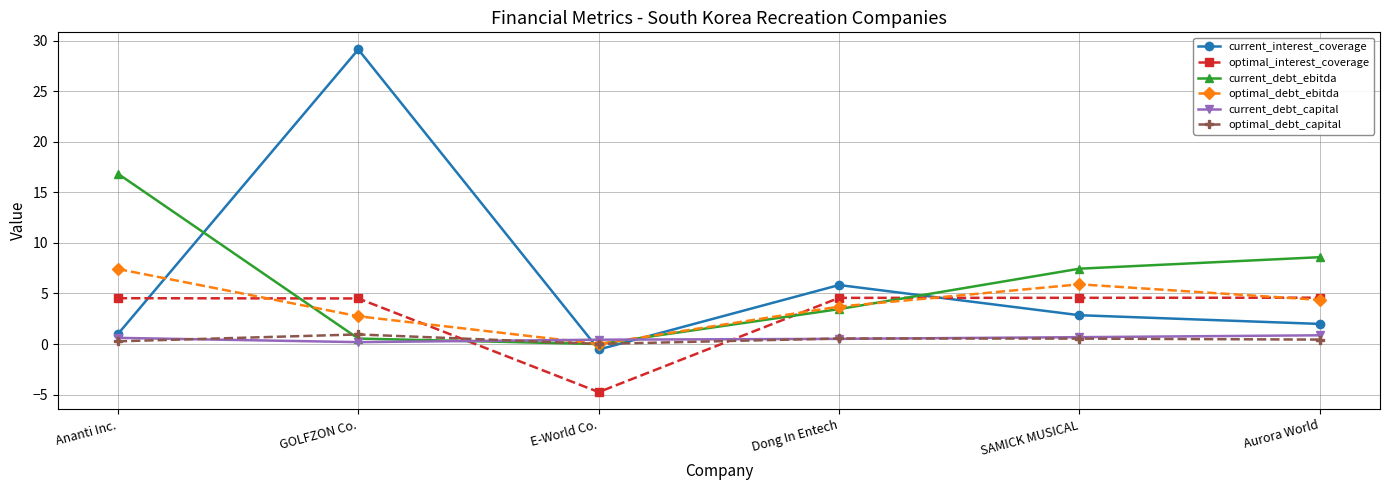

Which category has the highest value across all series?

GOLFZON Co.